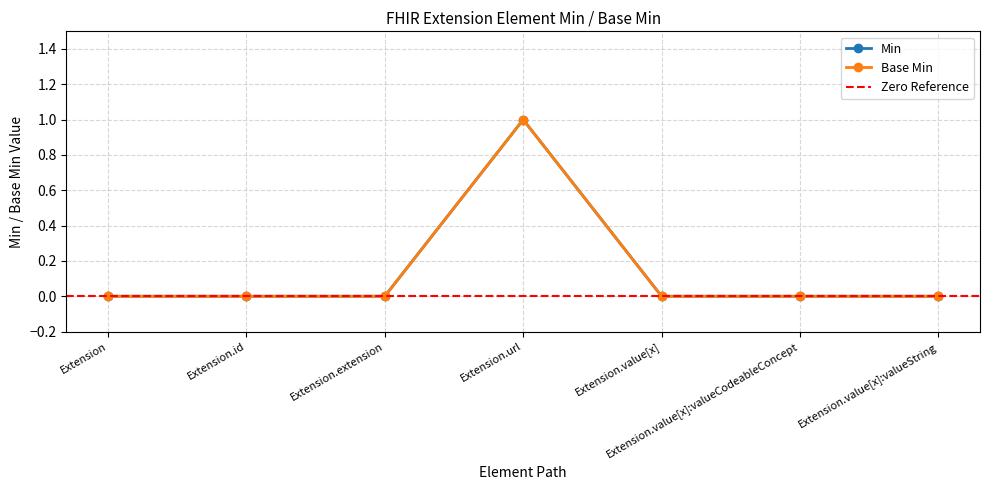

Which category has the lowest value in the Base Min series?

Extension